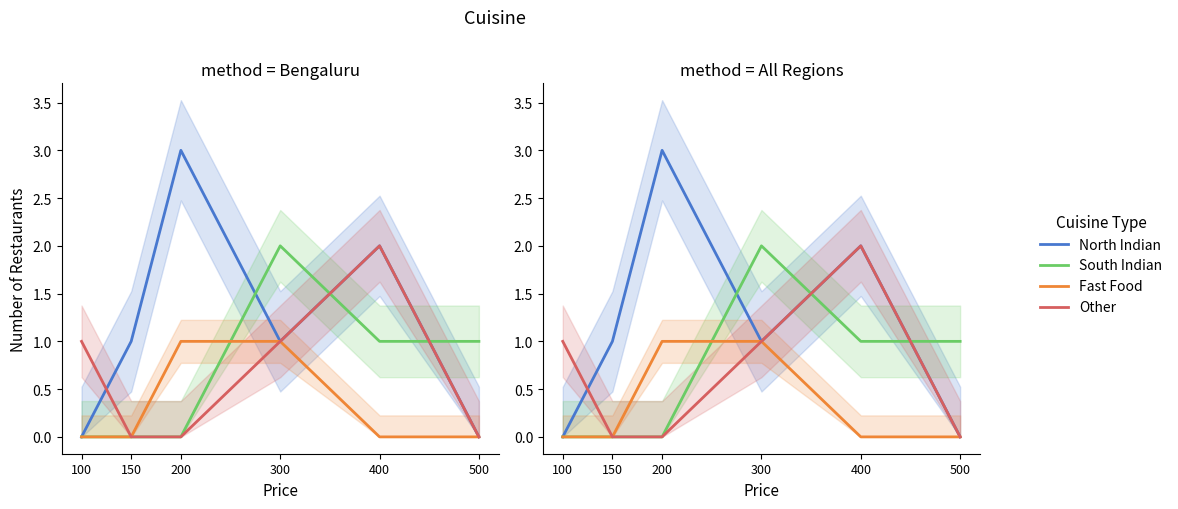

Between 150 and 500, which series saw the biggest shift?

North Indian